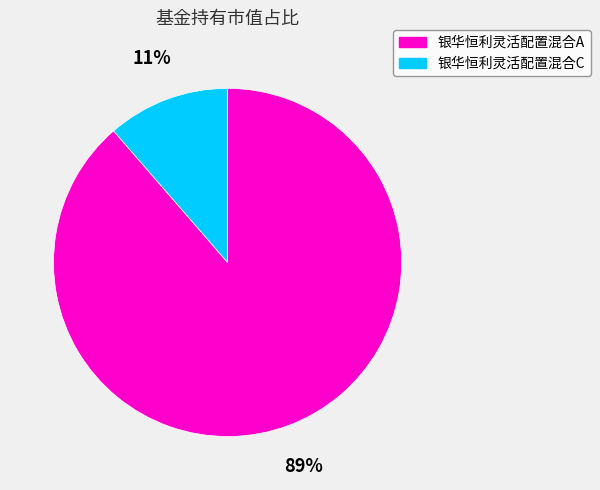

Between 银华恒利灵活配置混合C and 银华恒利灵活配置混合A, which is larger?

银华恒利灵活配置混合A